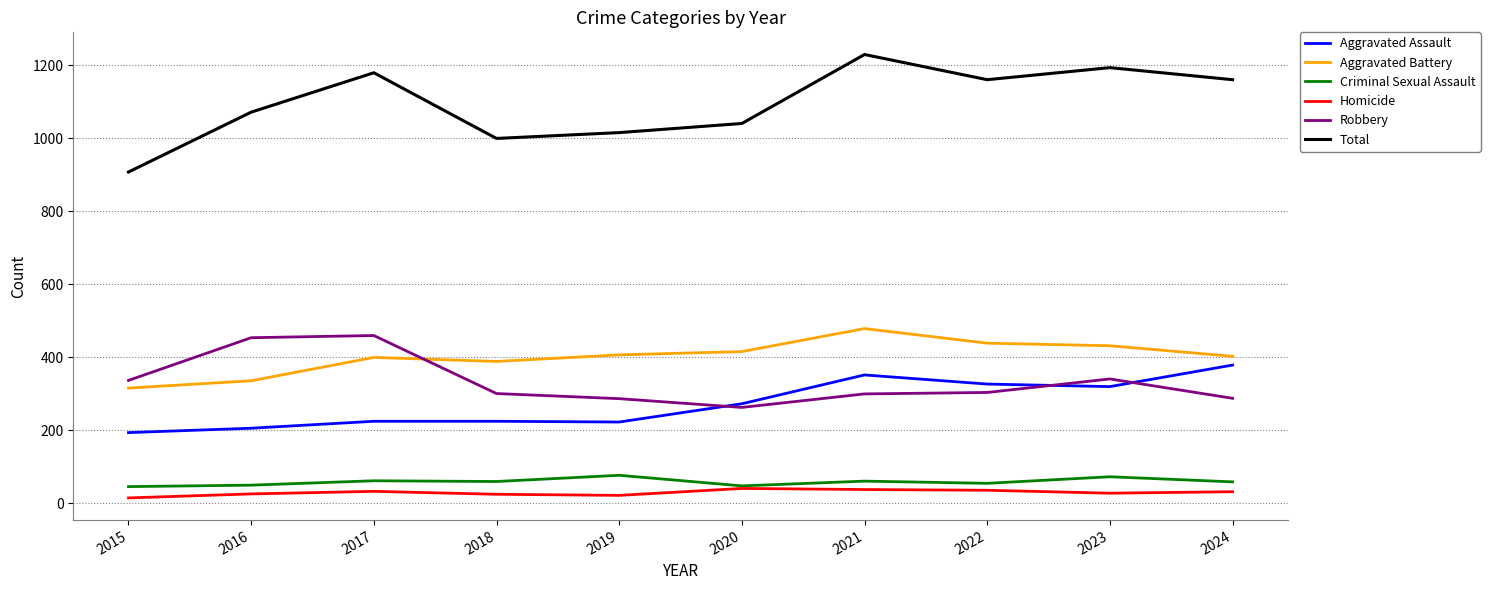

True or false: Criminal Sexual Assault has more than 1 points higher than both neighbors.

True